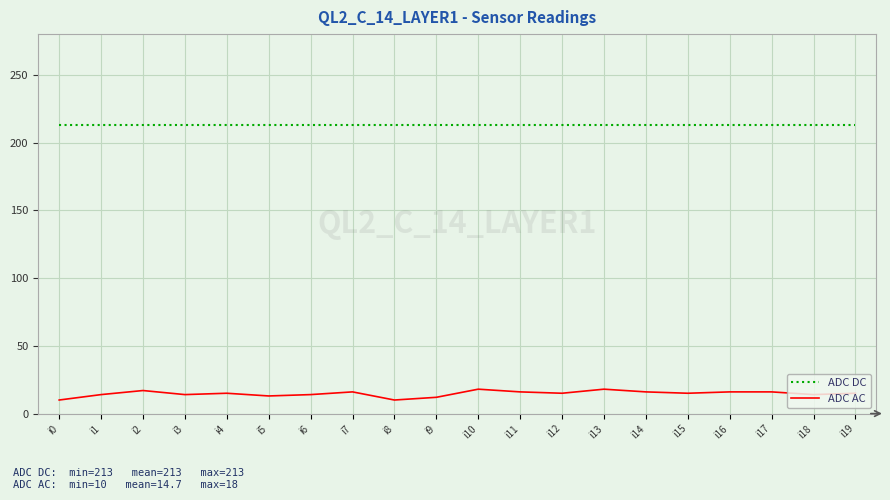

Which series has the largest total across all categories?

ADC DC